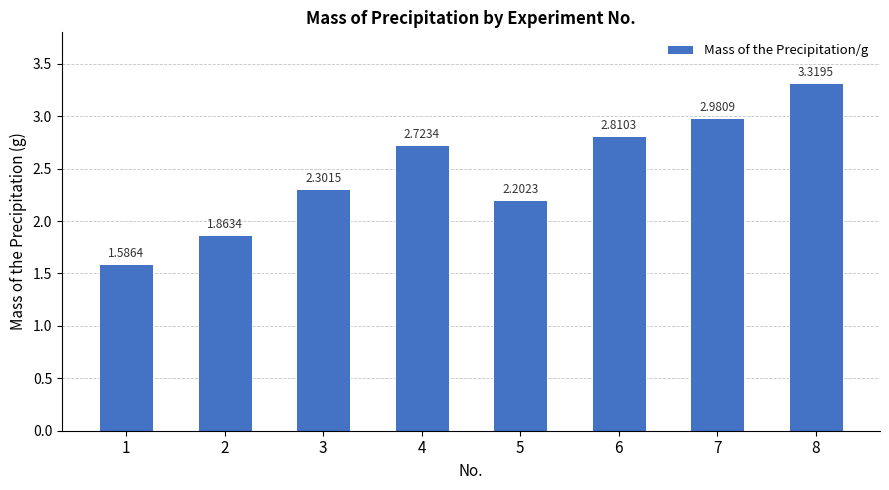

List the labels in order of value, largest first.

8, 7, 6, 4, 3, 5, 2, 1